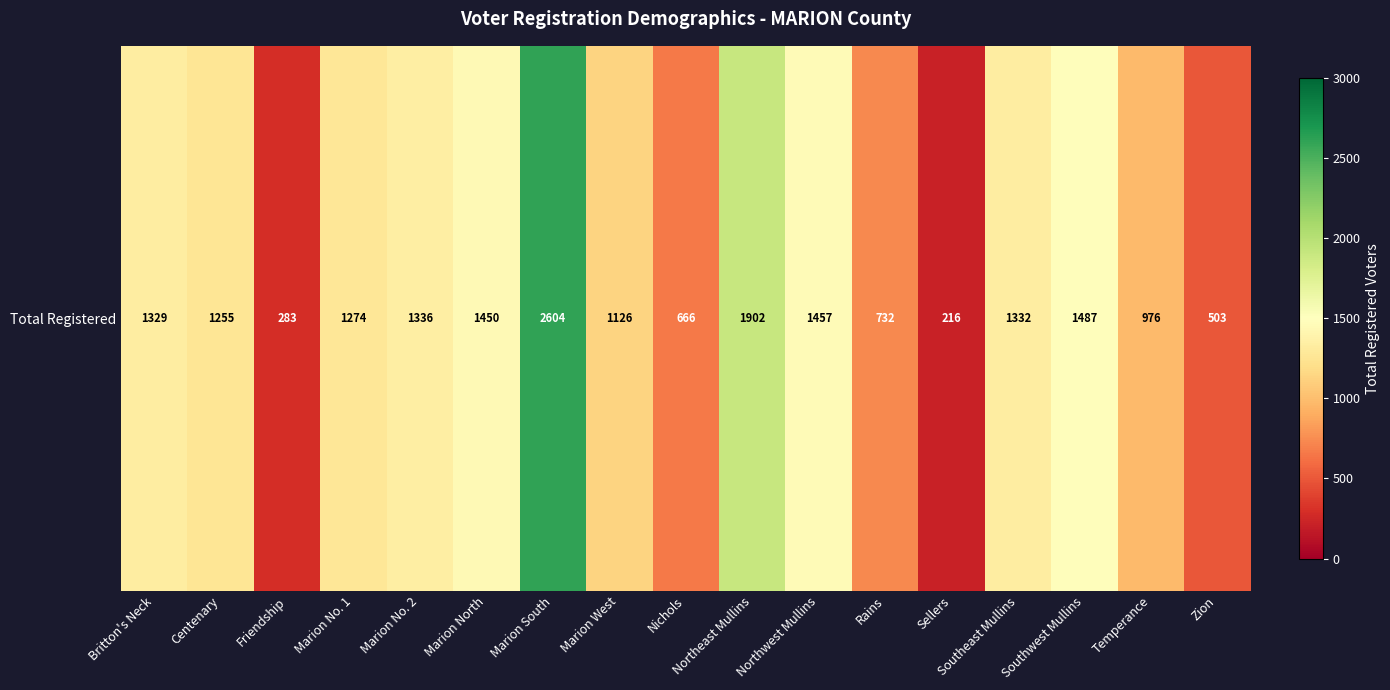

What is the maximum value shown in the chart?

2604